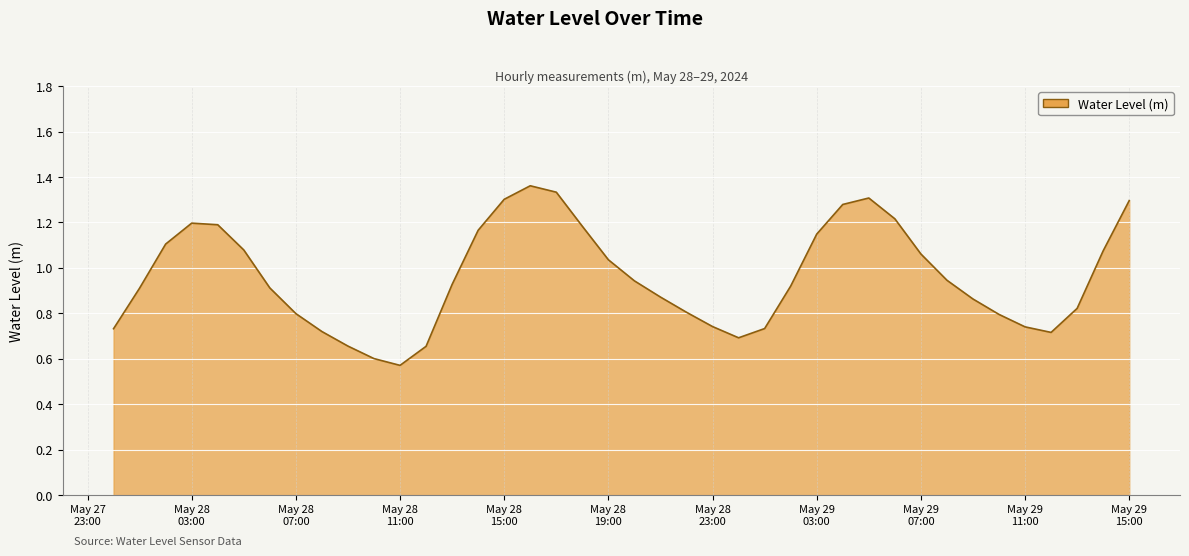

Does the chart display data point markers on the line(s)?

No